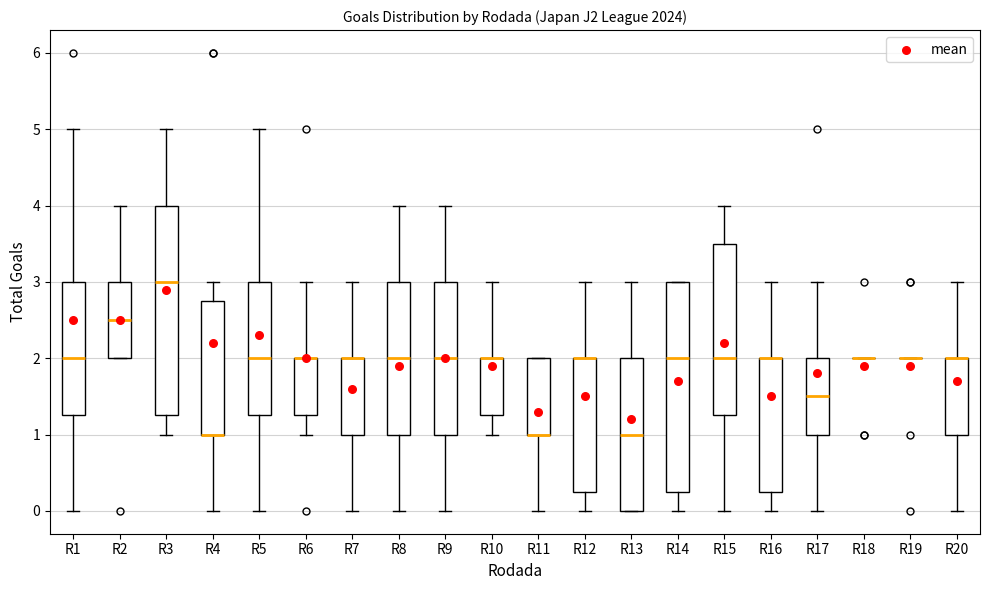

Reading left to right, read every box against the y-axis: the position of its median line, the range the box covers, and the ends of its whiskers. The values are not printed on the chart, so give them approximately, as read against the axis.

R1: median 2.0, box 1.3 to 3.0, whiskers 0.0 to 5.0
R2: median 2.5, box 2.0 to 3.0, whiskers 2.0 to 4.0
R3: median 3.0, box 1.3 to 4.0, whiskers 1.0 to 5.0
R4: median 1.0 (drawn on the box's lower edge), box 1.0 to 2.8, whiskers 0.0 to 3.0
R5: median 2.0, box 1.3 to 3.0, whiskers 0.0 to 5.0
R6: median 2.0 (drawn on the box's upper edge), box 1.3 to 2.0, whiskers 1.0 to 3.0
R7: median 2.0 (drawn on the box's upper edge), box 1.0 to 2.0, whiskers 0.0 to 3.0
R8: median 2.0, box 1.0 to 3.0, whiskers 0.0 to 4.0
R9: median 2.0, box 1.0 to 3.0, whiskers 0.0 to 4.0
R10: median 2.0 (drawn on the box's upper edge), box 1.3 to 2.0, whiskers 1.0 to 3.0
R11: median 1.0 (drawn on the box's lower edge), box 1.0 to 2.0, whiskers 0.0 to 2.0
R12: median 2.0 (drawn on the box's upper edge), box 0.3 to 2.0, whiskers 0.0 to 3.0
R13: median 1.0, box 0.0 to 2.0, whiskers 0.0 to 3.0
R14: median 2.0, box 0.3 to 3.0, whiskers 0.0 to 3.0
R15: median 2.0, box 1.3 to 3.5, whiskers 0.0 to 4.0
R16: median 2.0 (drawn on the box's upper edge), box 0.3 to 2.0, whiskers 0.0 to 3.0
R17: median 1.5, box 1.0 to 2.0, whiskers 0.0 to 3.0
R18: box collapsed to a line at 2.0, whiskers 2.0 to 2.0
R19: box collapsed to a line at 2.0, whiskers 2.0 to 2.0
R20: median 2.0 (drawn on the box's upper edge), box 1.0 to 2.0, whiskers 0.0 to 3.0